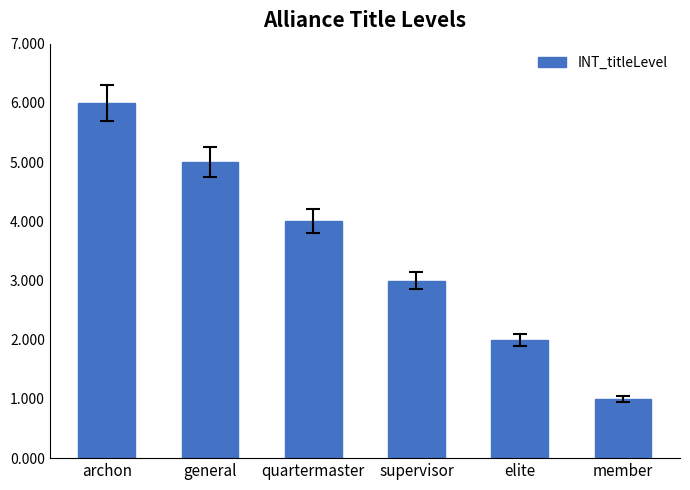

Rank the categories by value from highest to lowest.

archon, general, quartermaster, supervisor, elite, member